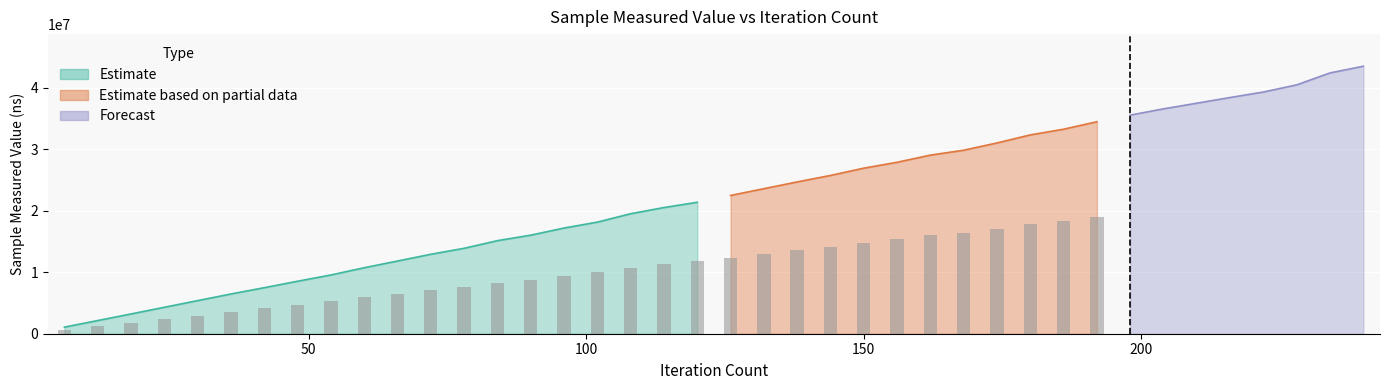

The value at 126 is 22492600. True or false?

True